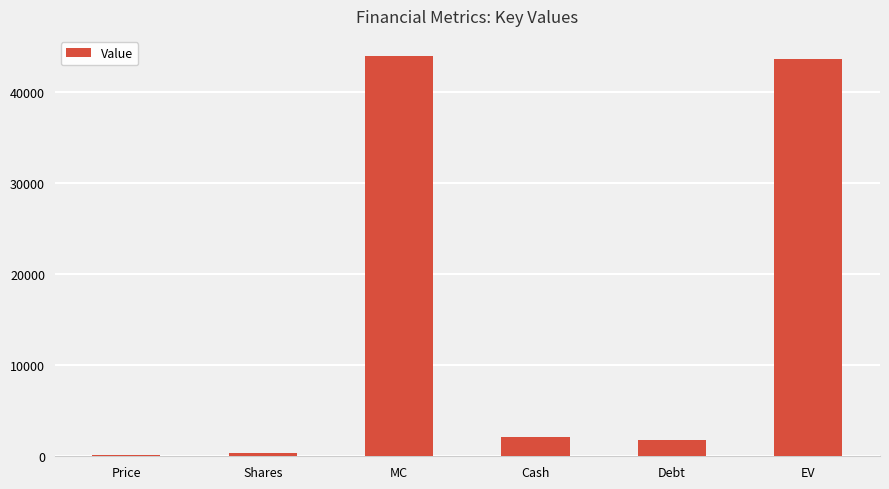

Reading right to left, extract all data points from this chart.

EV=43577.7	Debt=1736.8	Cash=2080.0	MC=43920.9	Shares=325.6	Price=134.9